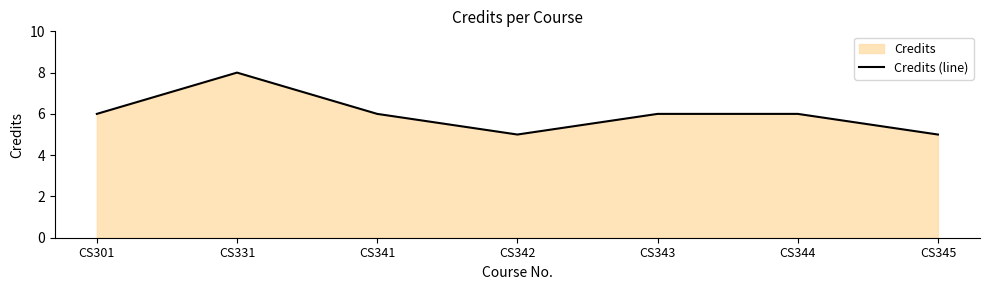

At which category does the data reach its first local peak?

CS331